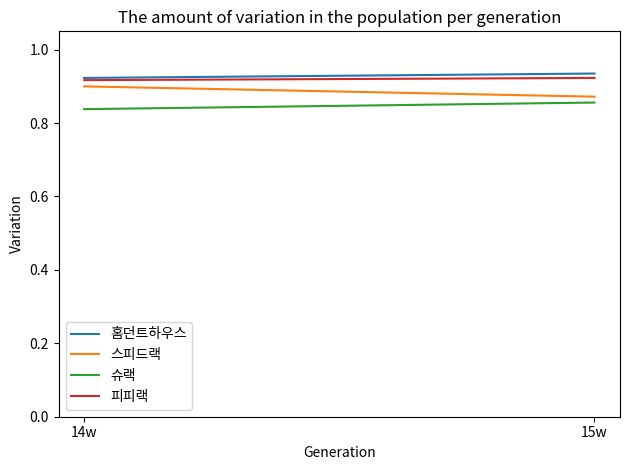

How many categories are shown in the chart?

2